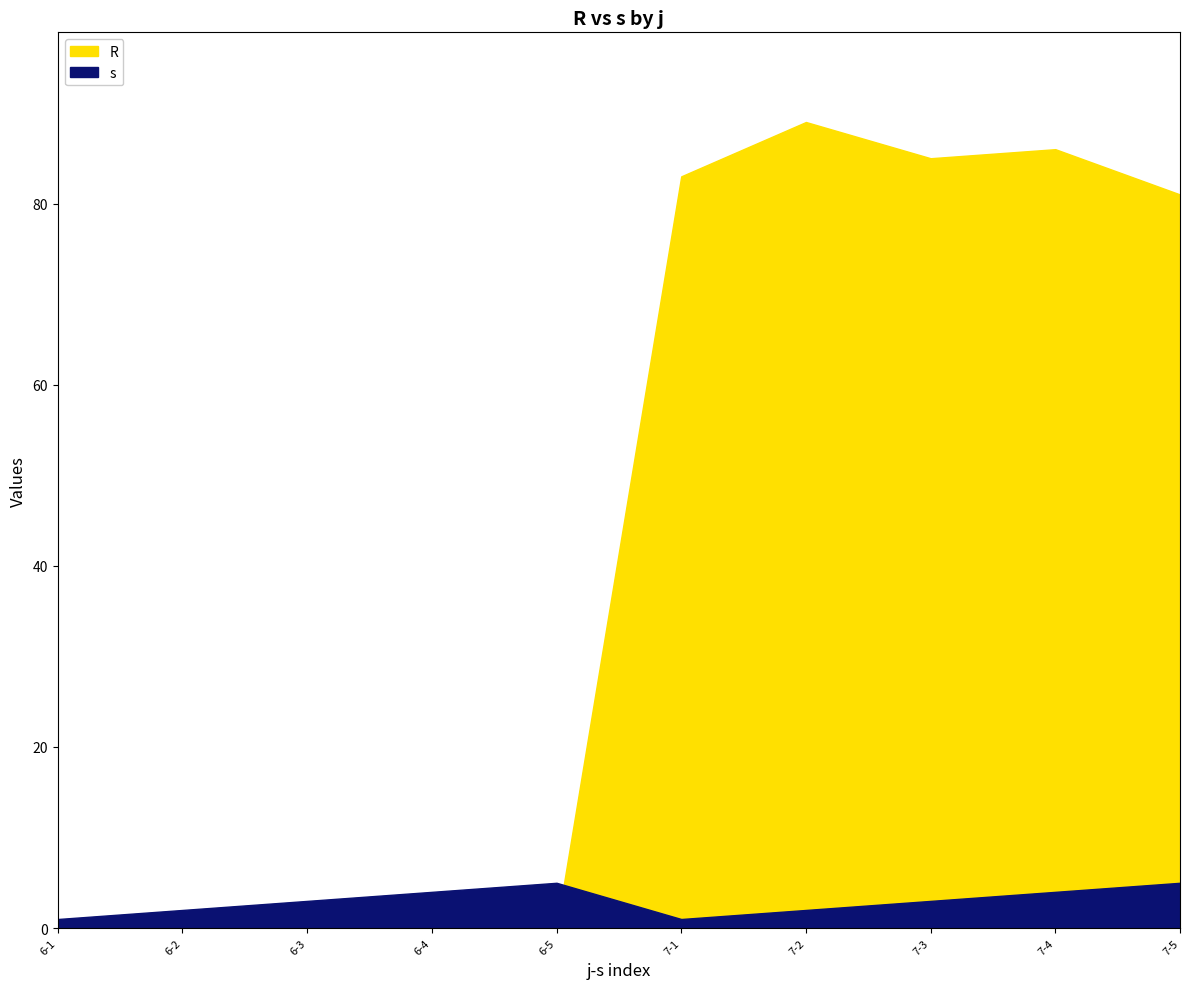

Where is s nearest to the value 3?

6-3